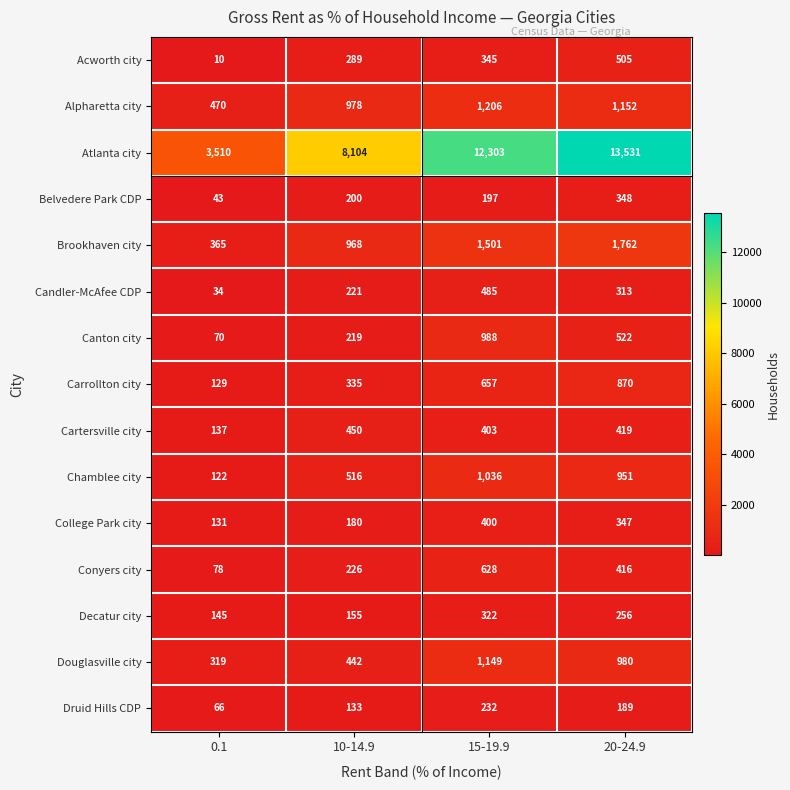

Read the Alpharetta city value at 10-14.9, to the nearest 100.

1000